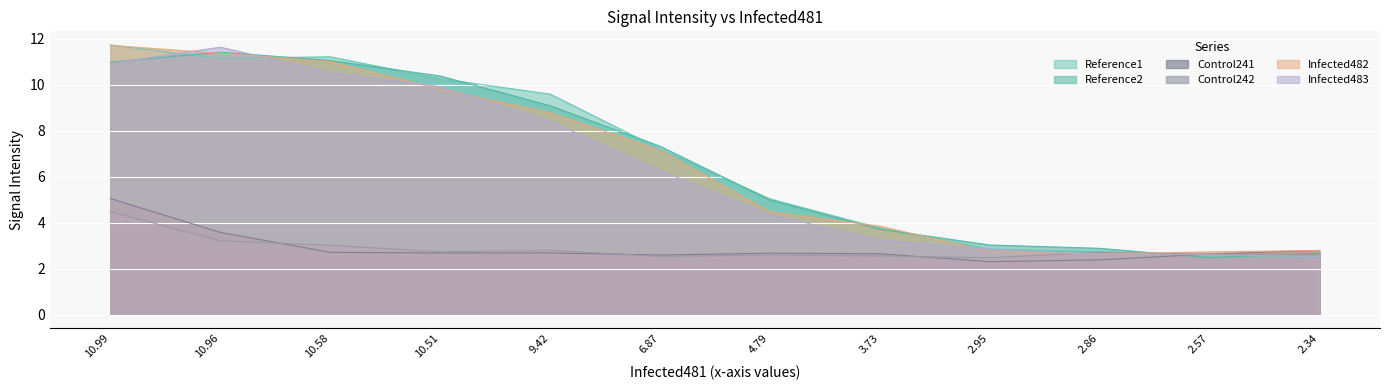

Reading right to left, extract all data points from this chart.

Reference1: 2.34=2.5	2.57=2.5	2.86=2.8	2.95=2.9	3.73=3.8	4.79=5.0	6.87=7.2	9.42=9.6	10.51=10.3	10.58=11.2	10.96=11.1	10.99=11.7
Reference2: 2.34=2.7	2.57=2.5	2.86=2.9	2.95=3.0	3.73=3.7	4.79=5.0	6.87=7.3	9.42=9.1	10.51=10.4	10.58=11.0	10.96=11.4	10.99=11.0
Control241: 2.34=2.8	2.57=2.6	2.86=2.4	2.95=2.3	3.73=2.6	4.79=2.7	6.87=2.6	9.42=2.7	10.51=2.7	10.58=2.7	10.96=3.6	10.99=5.0
Control242: 2.34=2.6	2.57=2.6	2.86=2.7	2.95=2.5	3.73=2.6	4.79=2.6	6.87=2.5	9.42=2.8	10.51=2.7	10.58=3.0	10.96=3.2	10.99=4.5
Infected482: 2.34=2.8	2.57=2.7	2.86=2.6	2.95=2.8	3.73=3.9	4.79=4.5	6.87=7.1	9.42=8.8	10.51=9.8	10.58=11.0	10.96=11.4	10.99=11.7
Infected483: 2.34=2.5	2.57=2.6	2.86=2.6	2.95=2.9	3.73=3.3	4.79=4.4	6.87=6.3	9.42=8.4	10.51=9.9	10.58=10.5	10.96=11.6	10.99=10.9